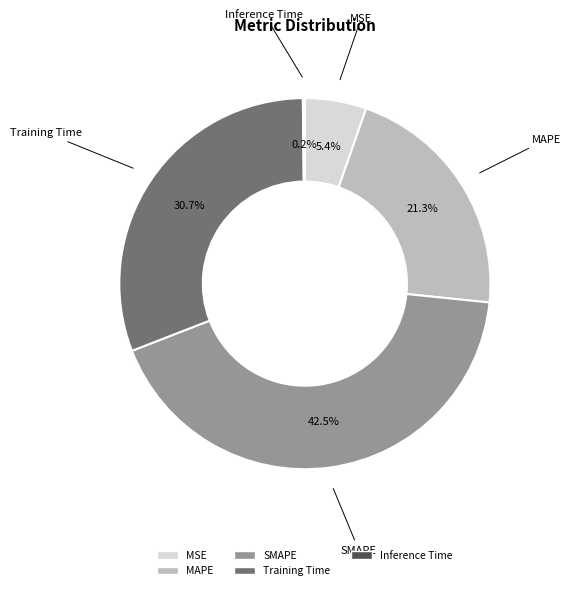

Which category has the biggest portion of the pie?

SMAPE